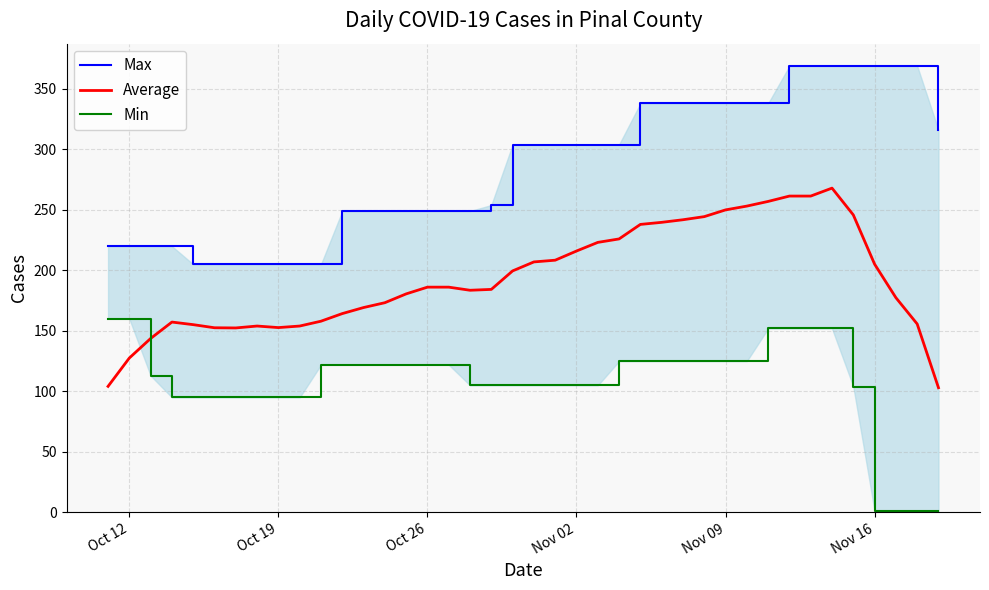

The value of Average at Oct 26 is 79.5. True or false?

False